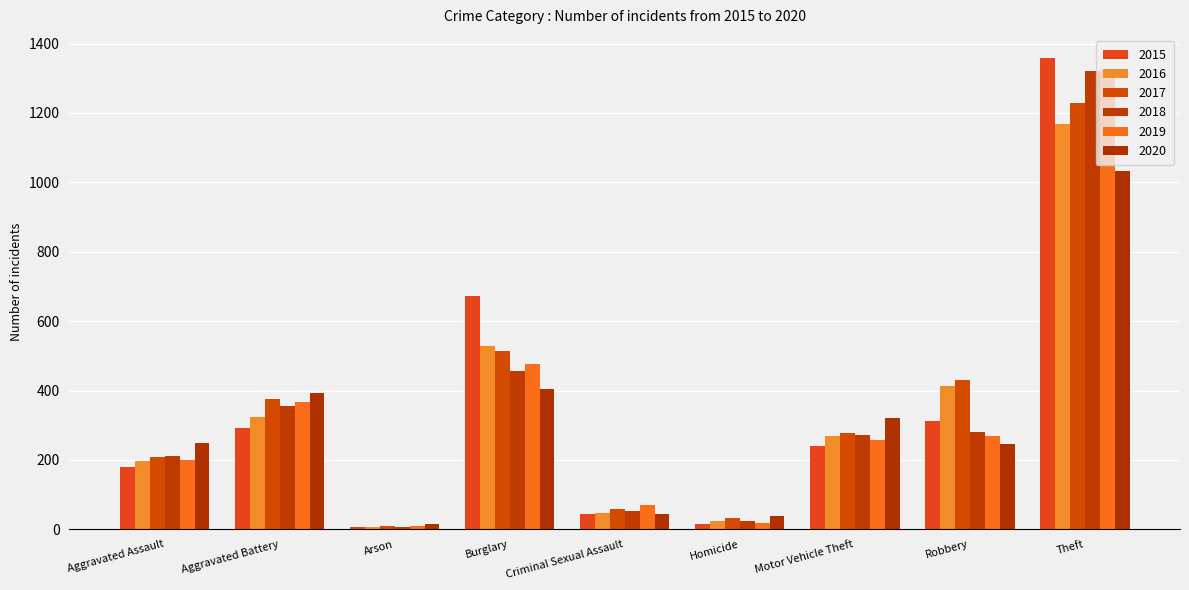

Count the number of data series in this chart.

6